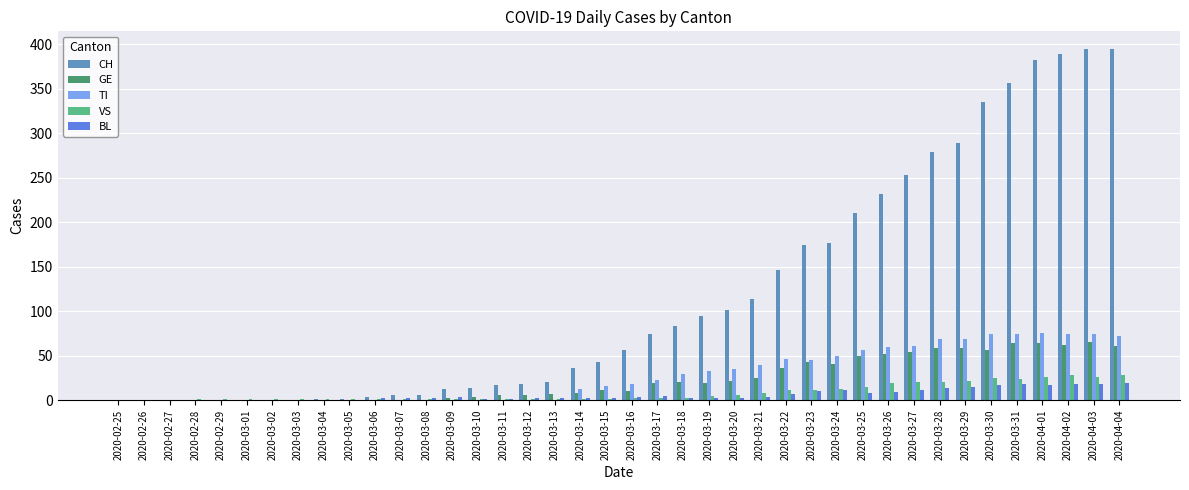

Between 2020-03-19 and 2020-03-28, which series saw the biggest shift?

CH